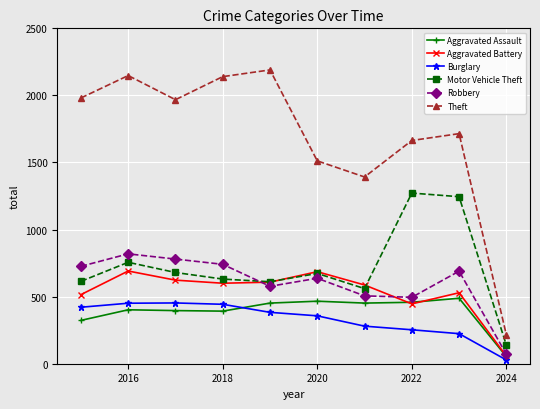

Is this an area chart (filled region under the line)?

No